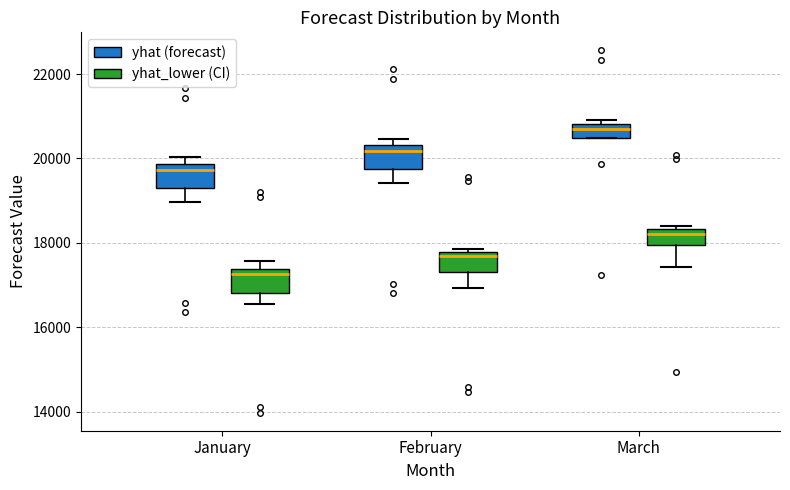

Reading left to right, read every box against the y-axis: the position of its median line, the range the box covers, and the ends of its whiskers. The values are not printed on the chart, so give them approximately, as read against the axis.

January (yhat (forecast)): median 19800 (just below the box's upper edge), box 19200 to 19800, whiskers 19000 to 20000
January (yhat_lower (CI)): median 17200, box 16800 to 17400, whiskers 16600 to 17600
February (yhat (forecast)): median 20200, box 19800 to 20400, whiskers 19400 to 20400 (just above the box's upper edge)
February (yhat_lower (CI)): median 17600, box 17400 to 17800, whiskers 17000 to 17800 (just above the box's upper edge)
March (yhat (forecast)): median 20600, box 20400 to 20800, whiskers 20400 to 21000
March (yhat_lower (CI)): median 18200, box 18000 to 18400, whiskers 17400 to 18400